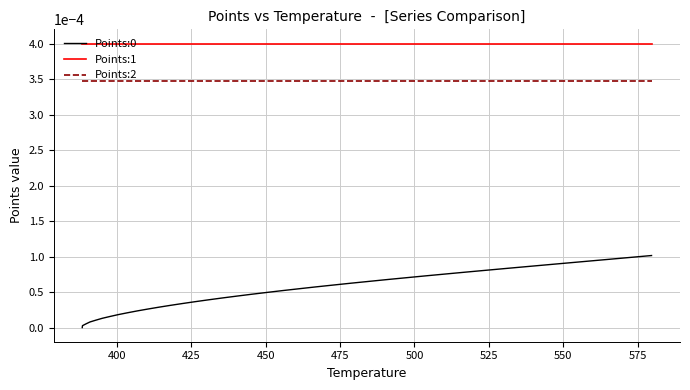

Which series has the largest total across all categories?

Points:1